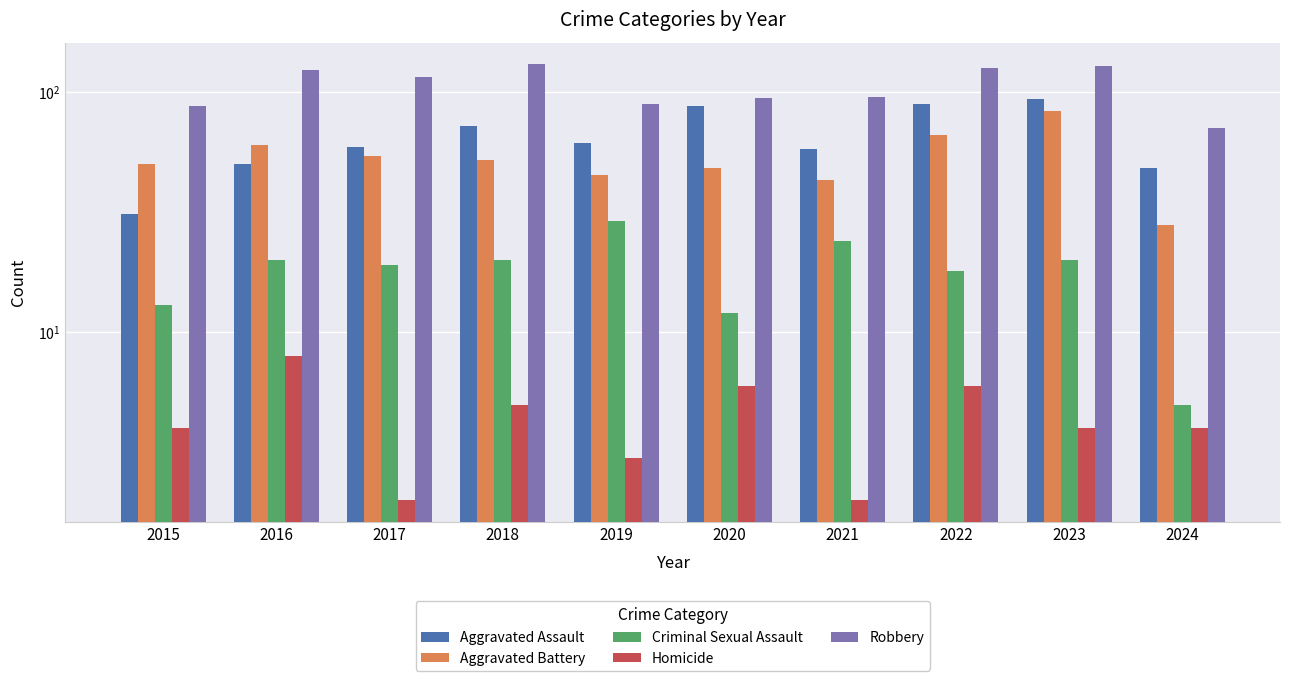

Which series has the largest range (max minus min)?

Aggravated Assault